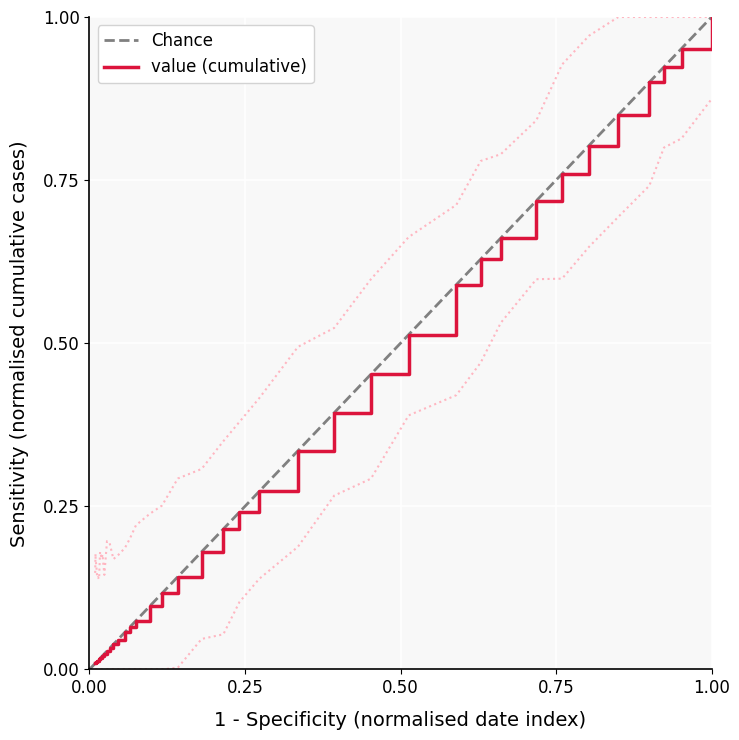

True or false: the data has more than 1 interior local peaks.

False